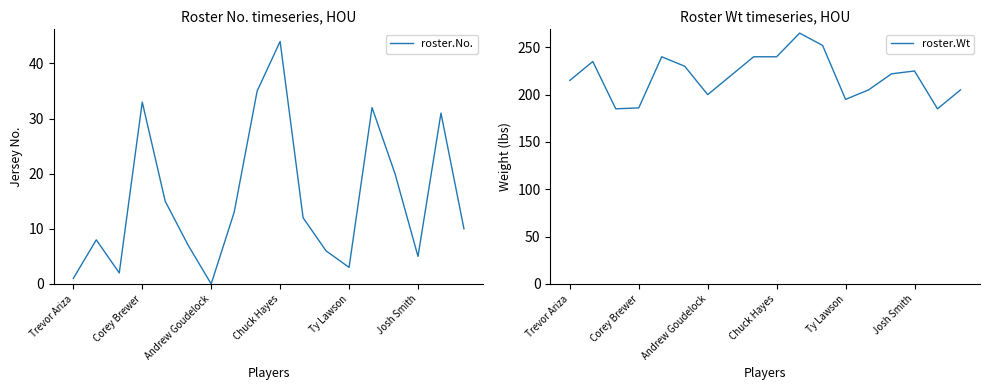

How many interior local valleys does the roster.Wt series have?

4